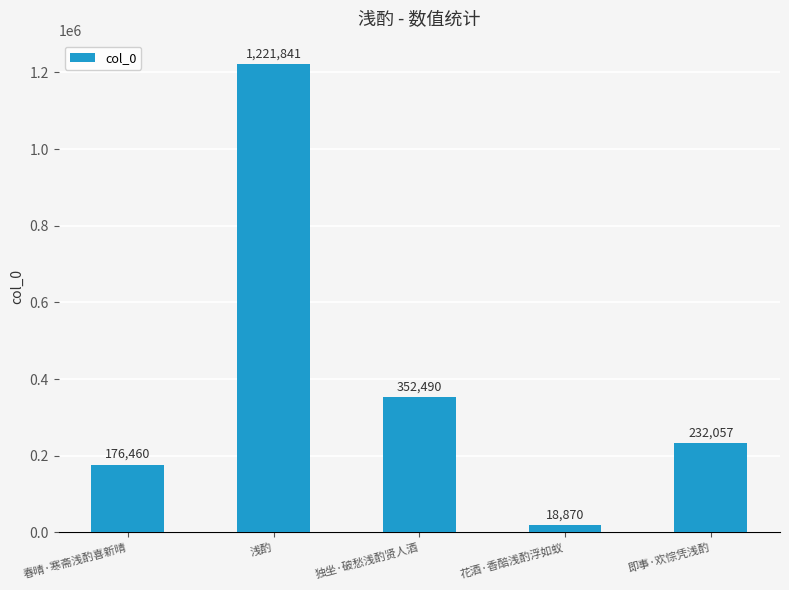

Reading left to right, list all the values displayed in this chart.

春晴·寒斋浅酌喜新晴=176460	浅酌=1221841	独坐·破愁浅酌贤人酒=352490	花酒·香醅浅酌浮如蚁=18870	即事·欢悰凭浅酌=232057